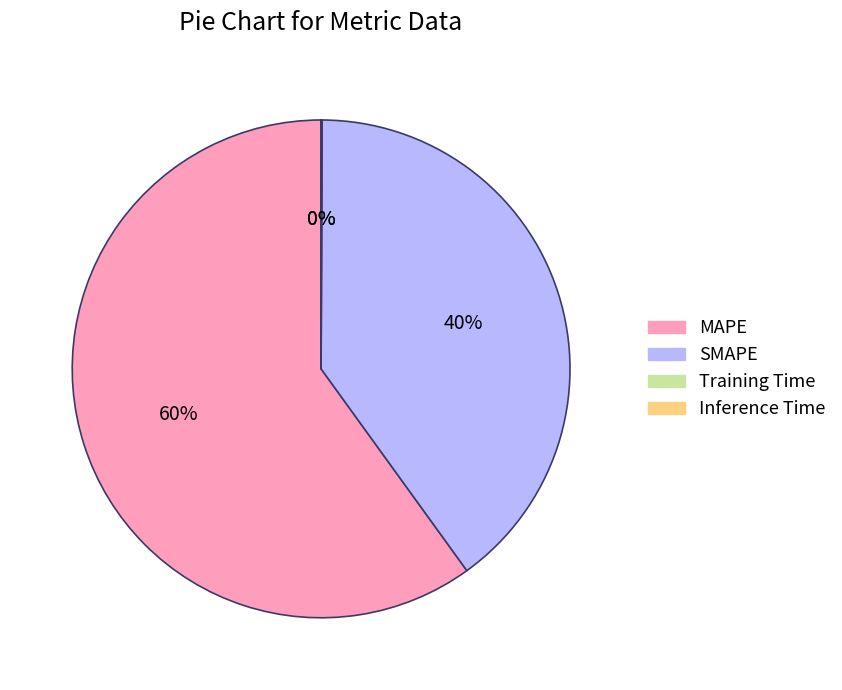

True or false: MAPE accounts for 50% of the total.

False